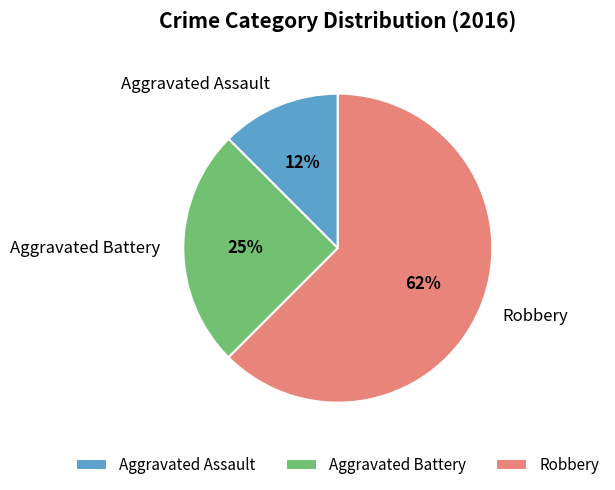

Does Aggravated Assault account for over 50% of the chart?

No